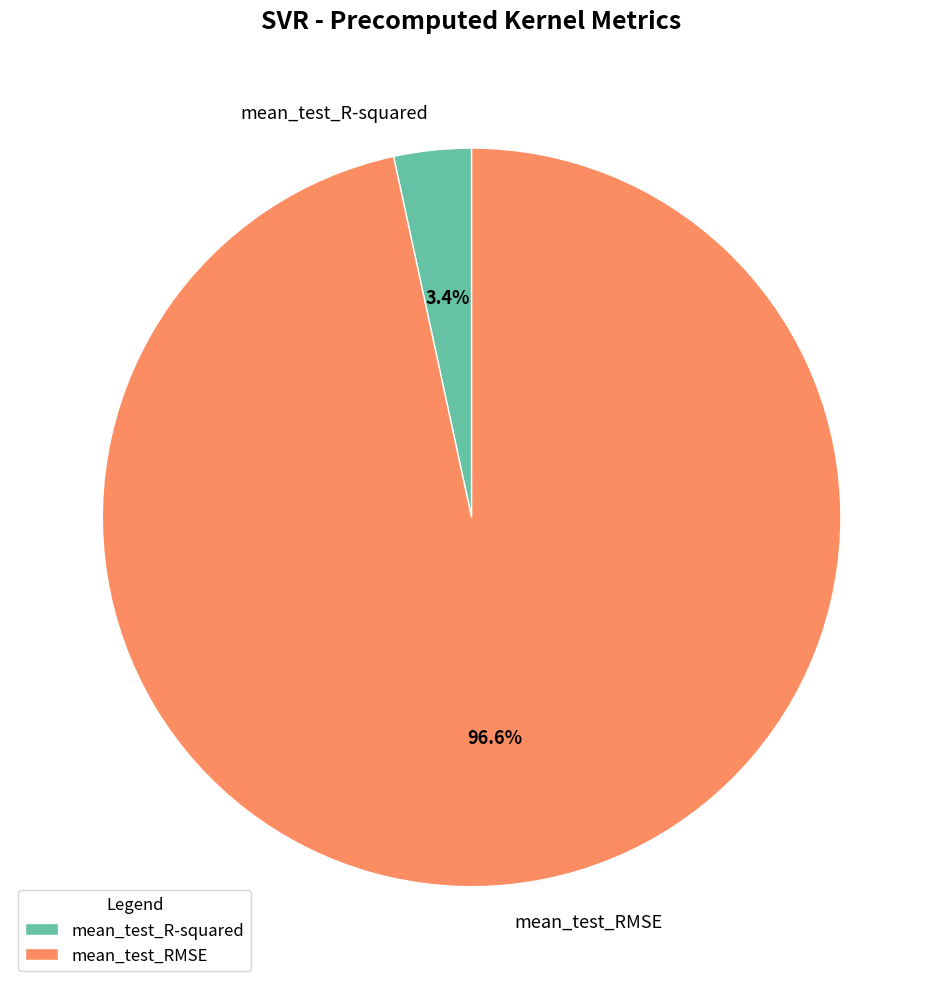

How many slices are in this pie chart?

2